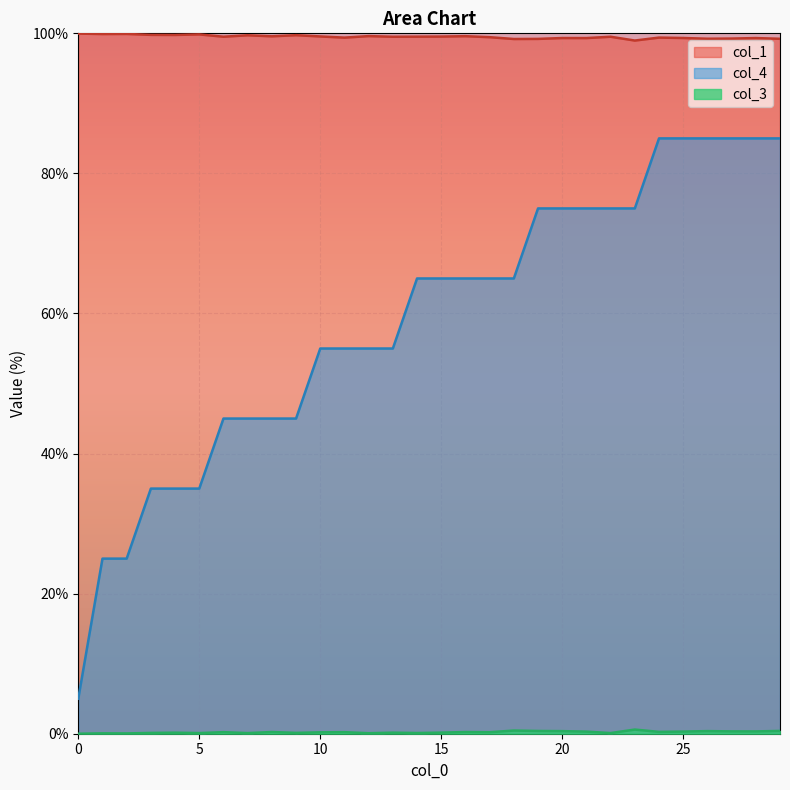

Which series has the largest range (max minus min)?

col_4